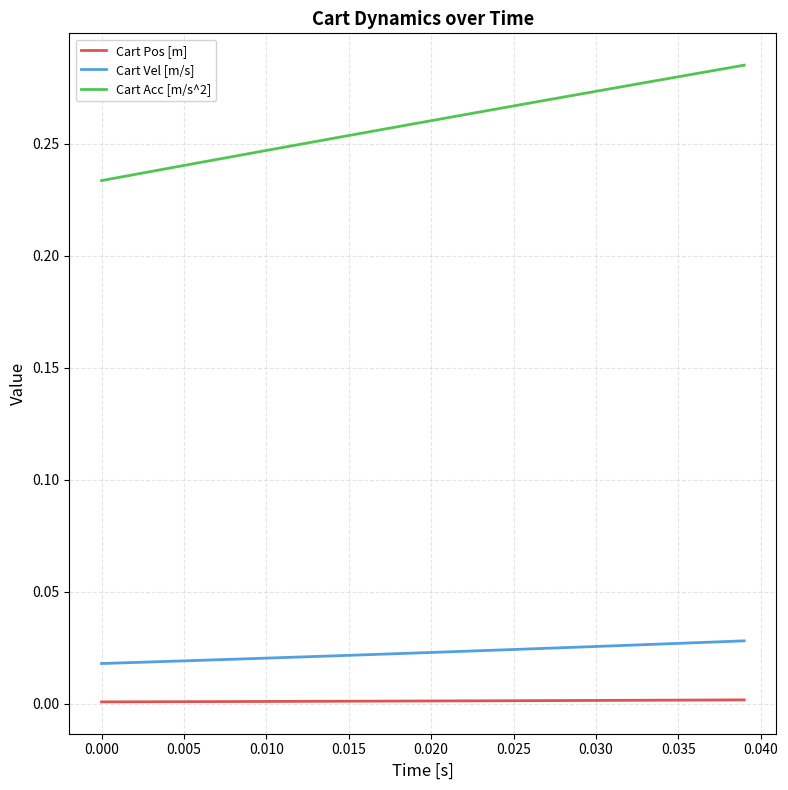

How many Cart Vel [m/s] values are between 0 and 1?

40